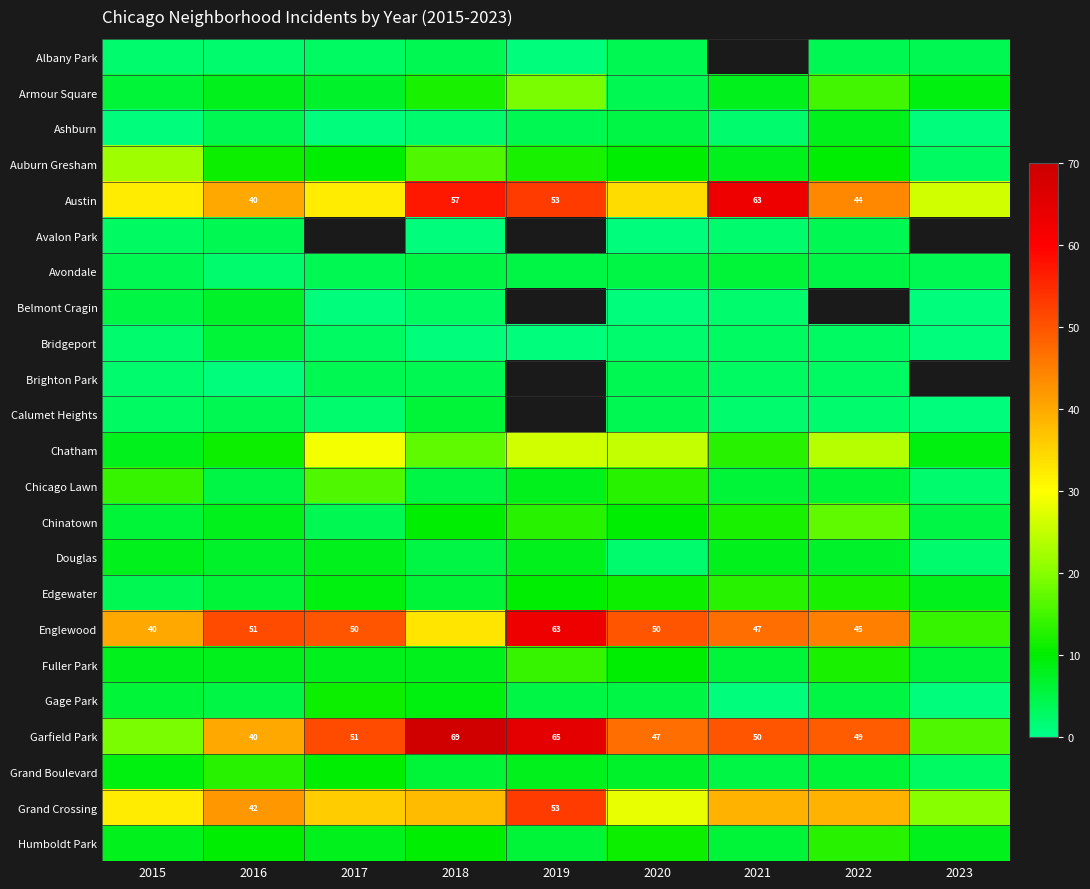

True or false: Garfield Park has a value of 51 at 2017.

True